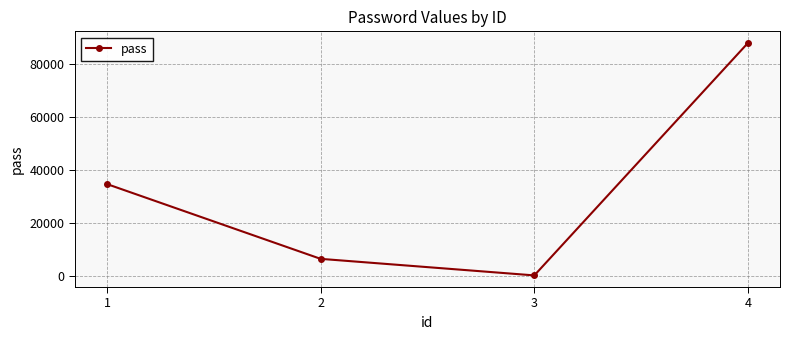

How many values are below 34576?

2